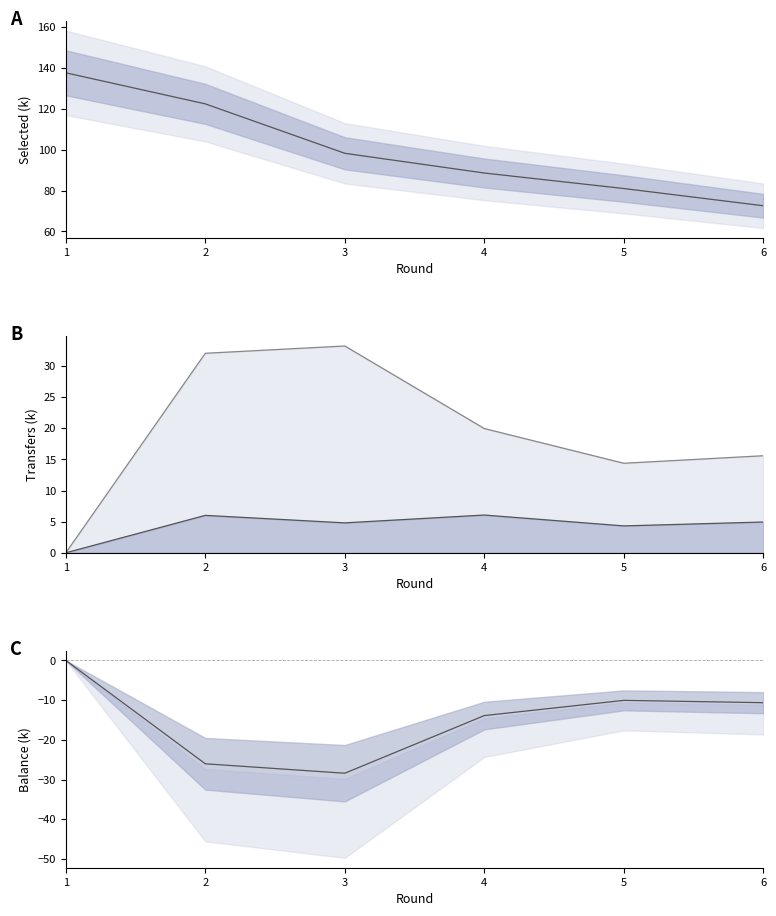

What is the difference between the transfers_balance values at 2 and 6?

15.4